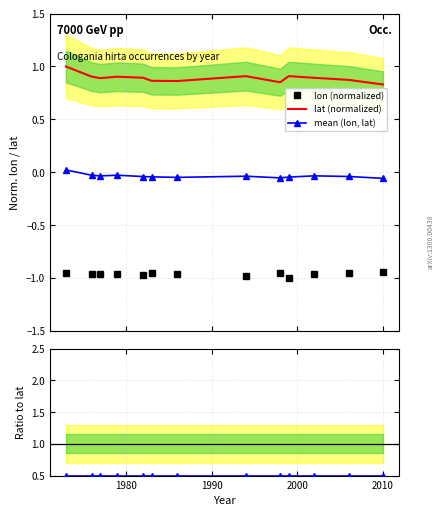

How many interior local peaks does the mean (lon, lat) series have?

3